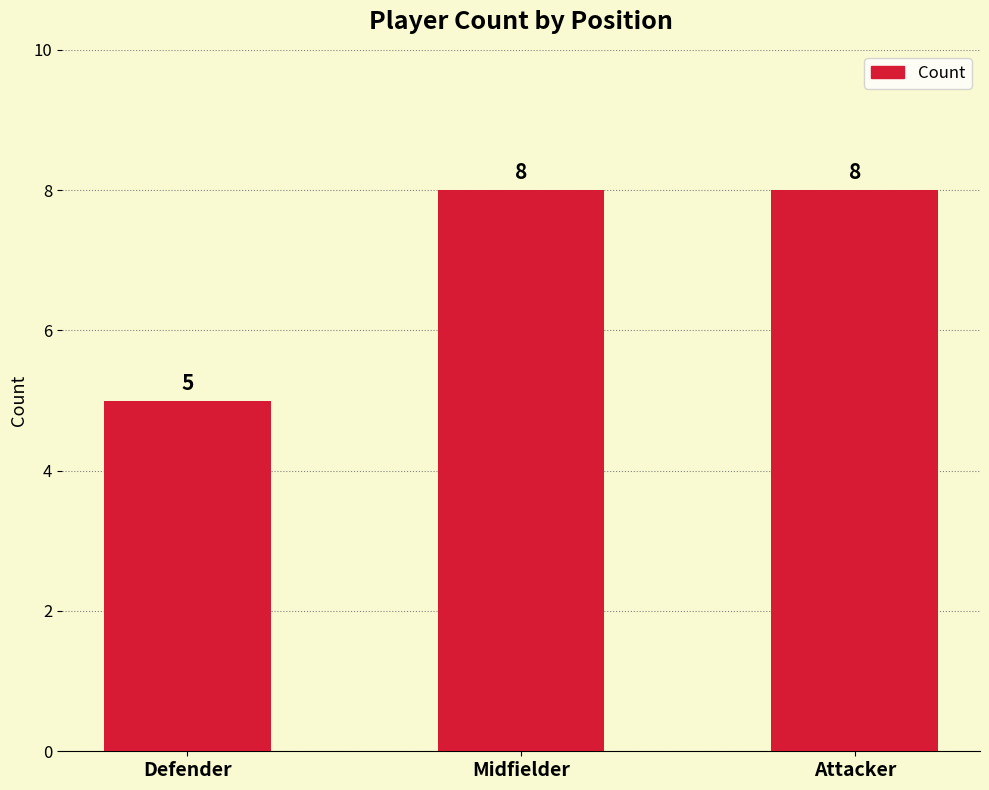

Reading left to right, extract all data points from this chart.

Defender=5	Midfielder=8	Attacker=8